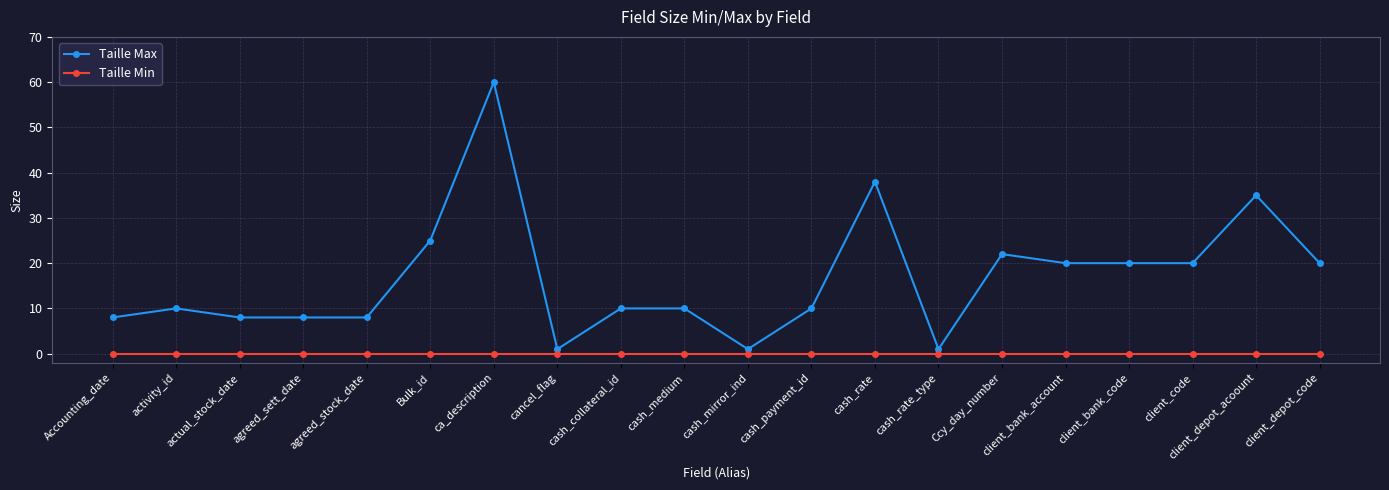

Which series has the largest total across all categories?

Taille Max